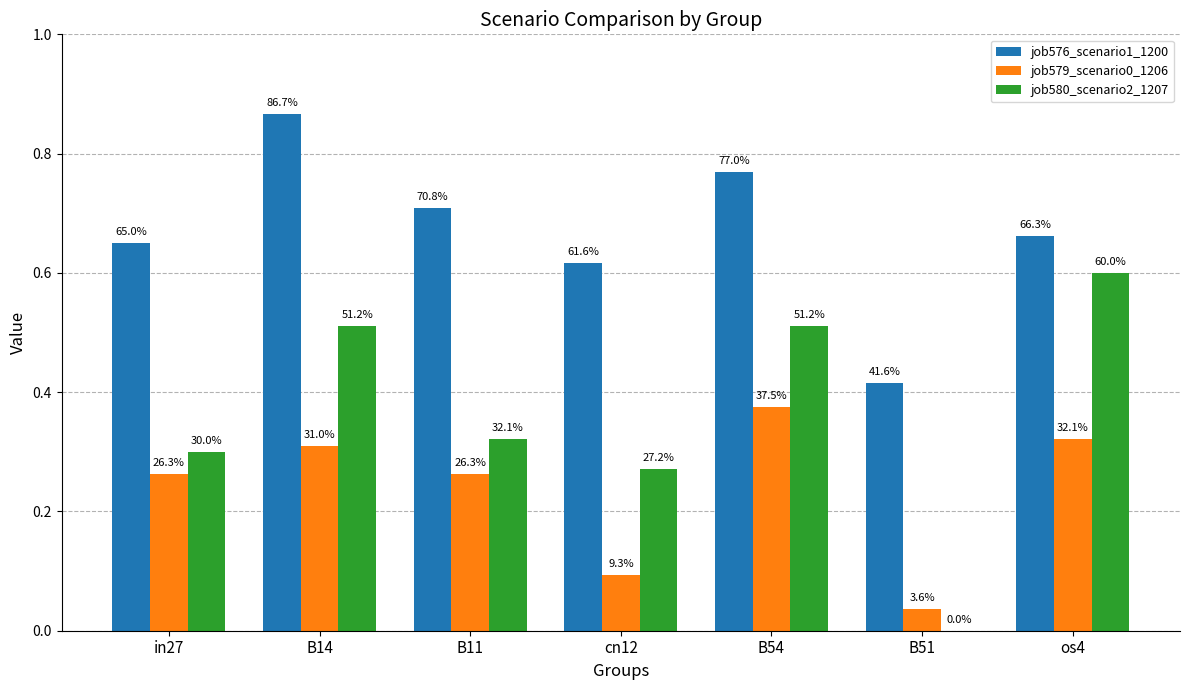

What is the sum of the job576_scenario1_1200 values at B54 and in27?

1.4